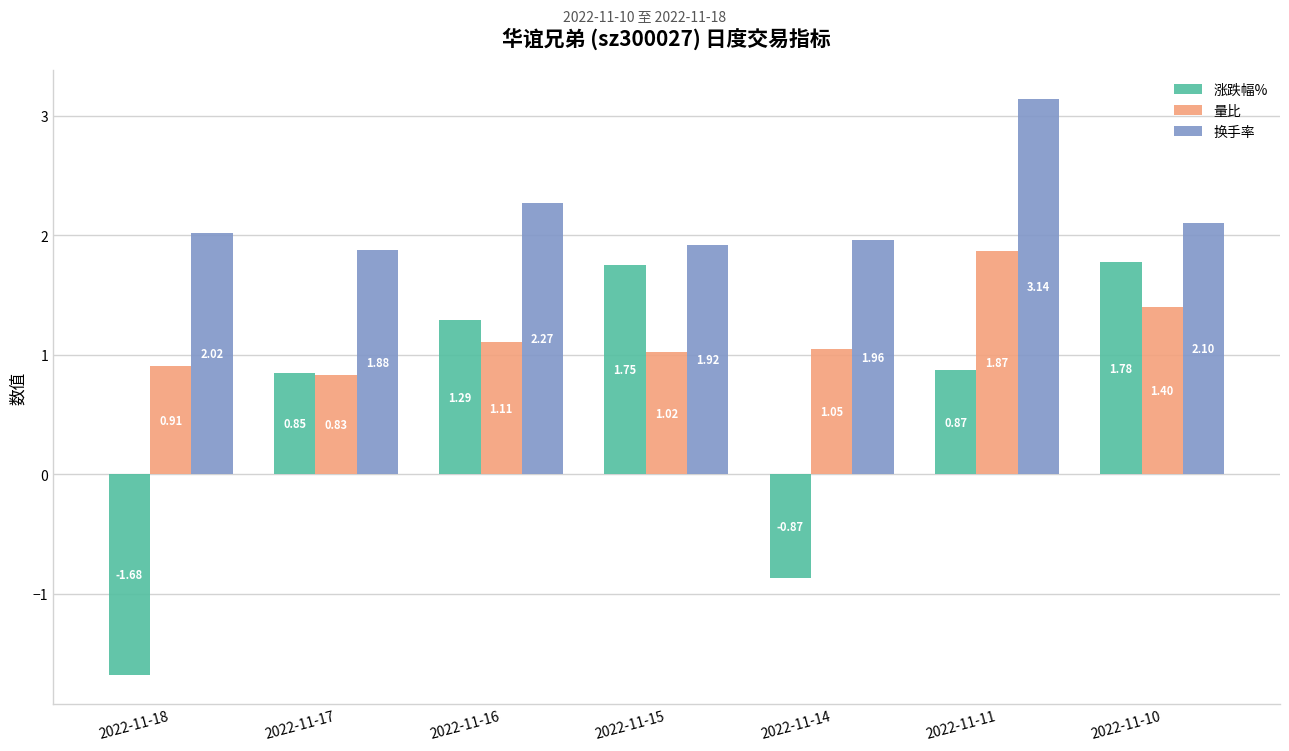

Rank the series at 2022-11-17 from highest to lowest value.

换手率, 涨跌幅%, 量比